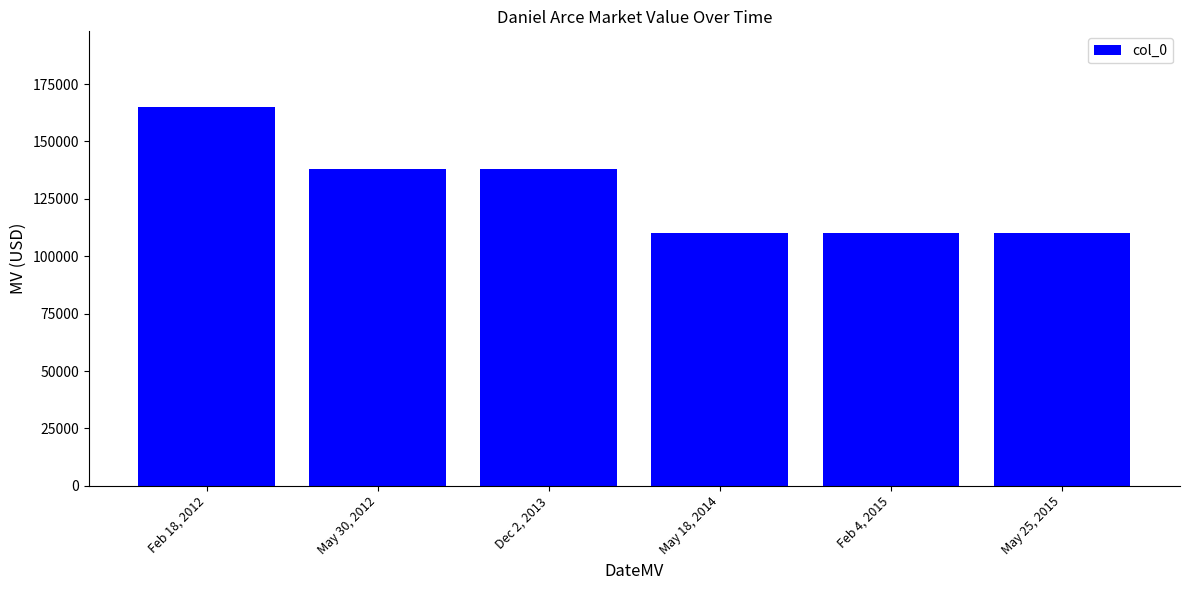

Which category has the highest value across all series?

Feb 18, 2012